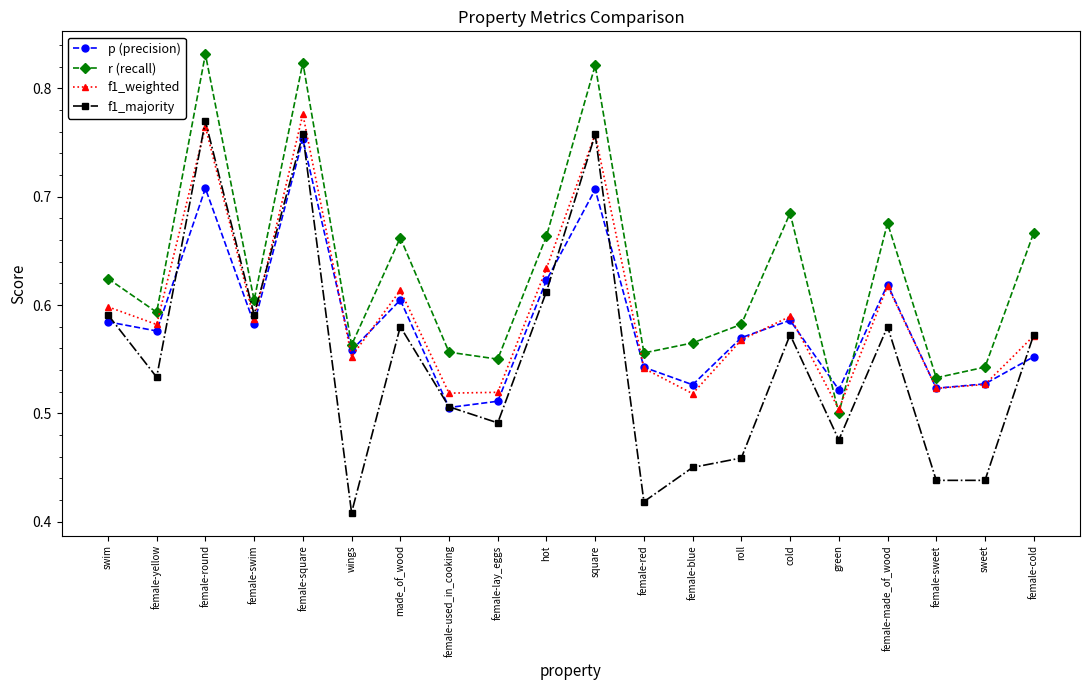

Which series has the widest spread of values?

f1_majority